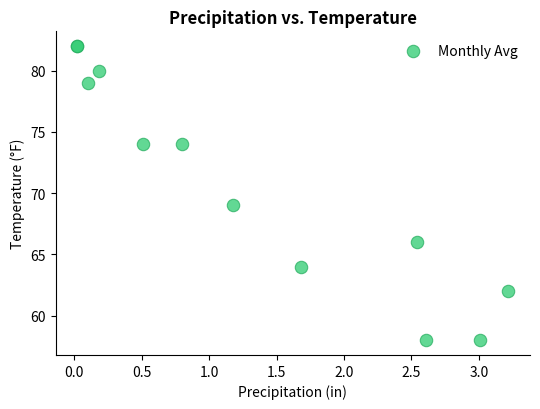

What Y value in the scatter plot is closest to 70?

69